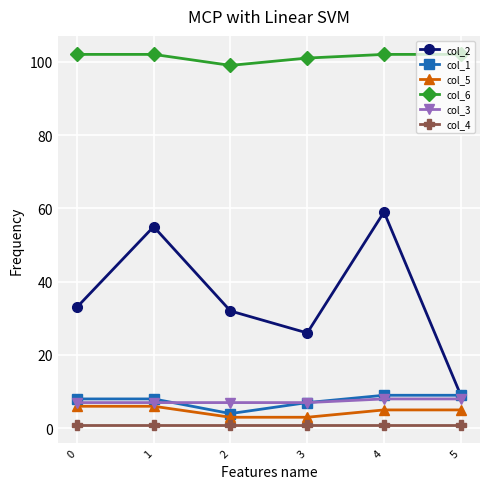

True or false: col_1 and col_6 cross at least once.

False